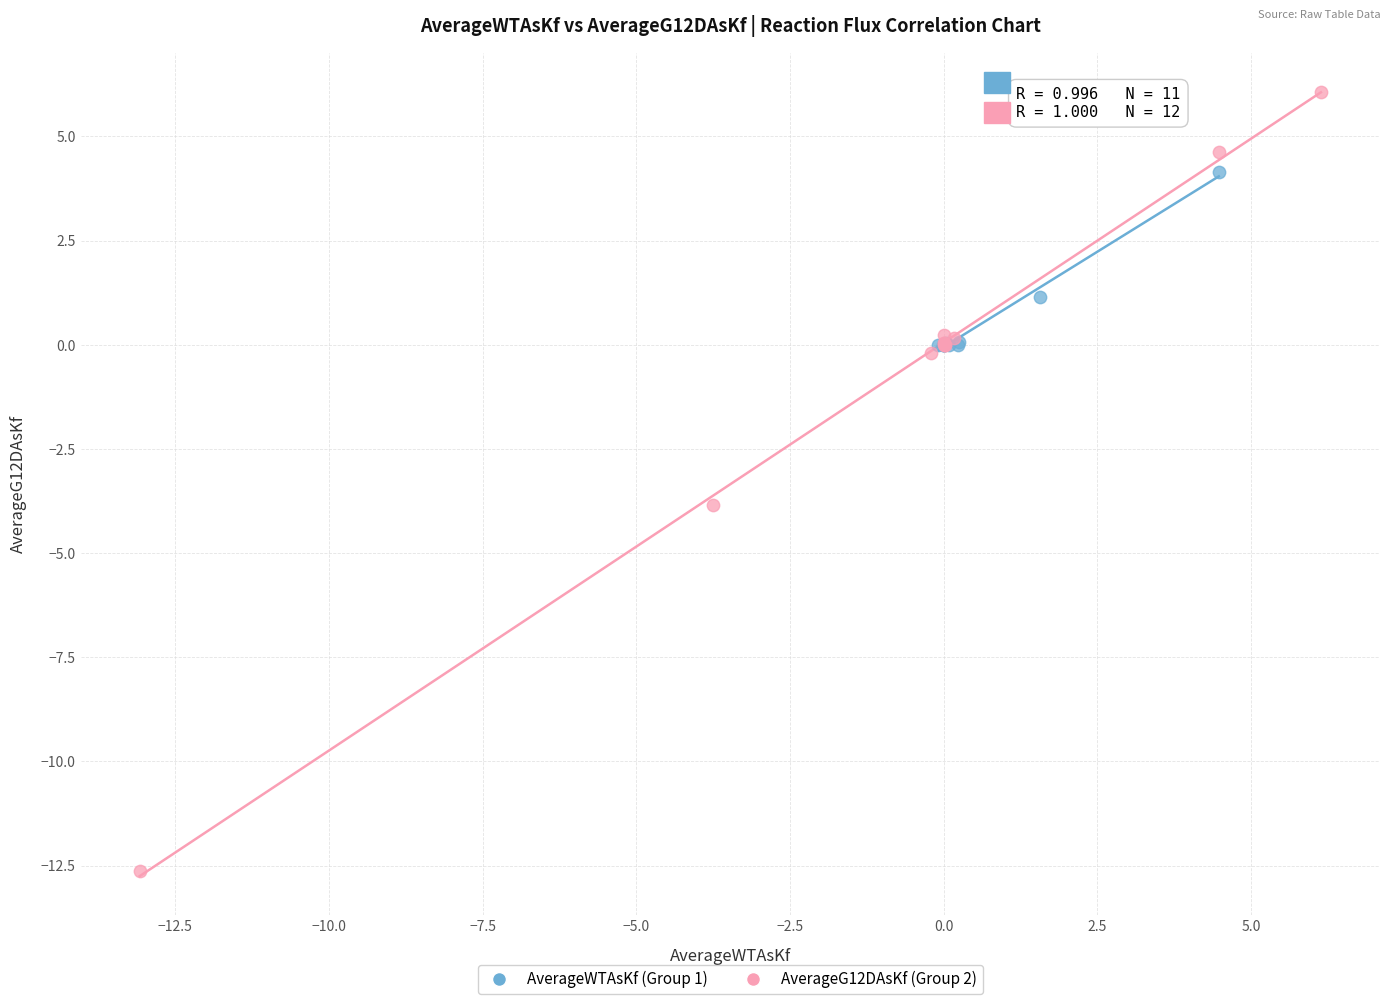

Which series reaches the maximum Y coordinate?

AverageG12DAsKf (Group 2)